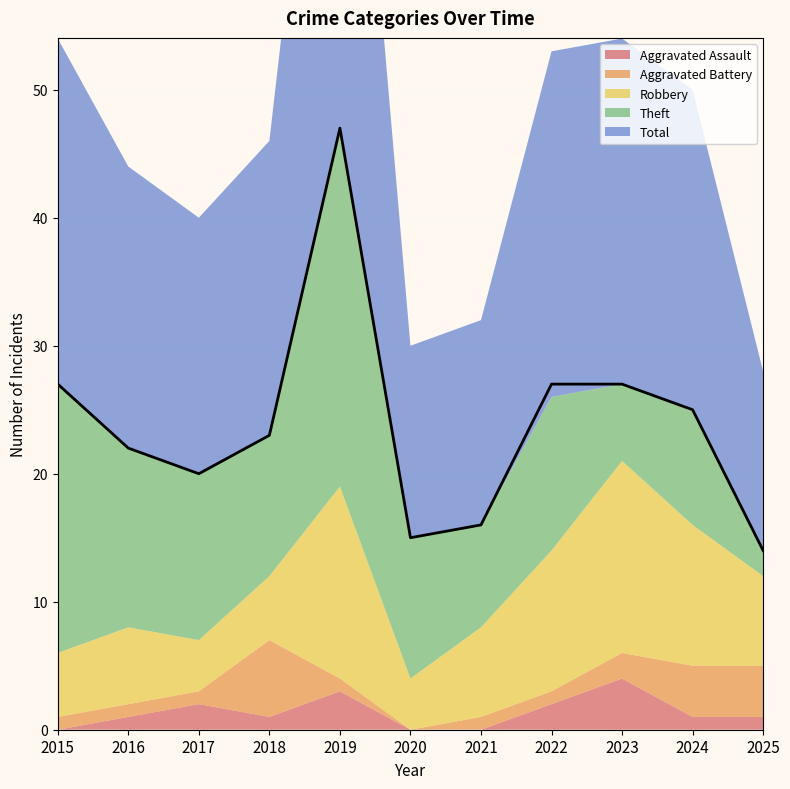

How many series are shown in this chart?

5